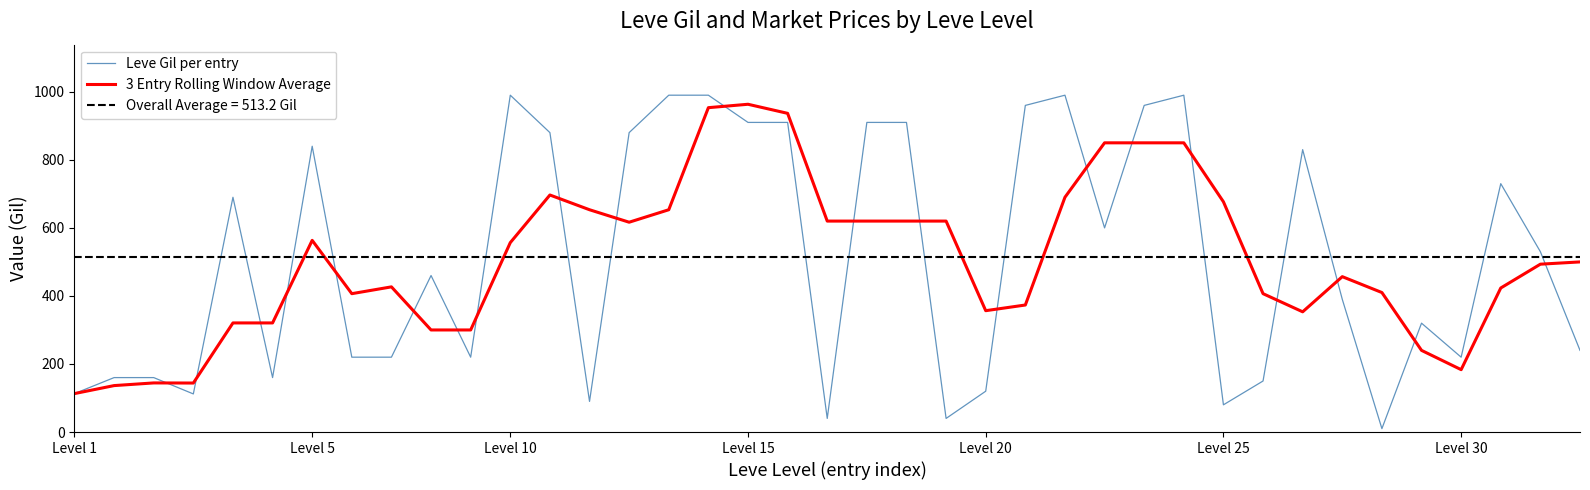

In 3 Entry Rolling Window Average, how many points are higher than both neighbors (excluding endpoints)?

6